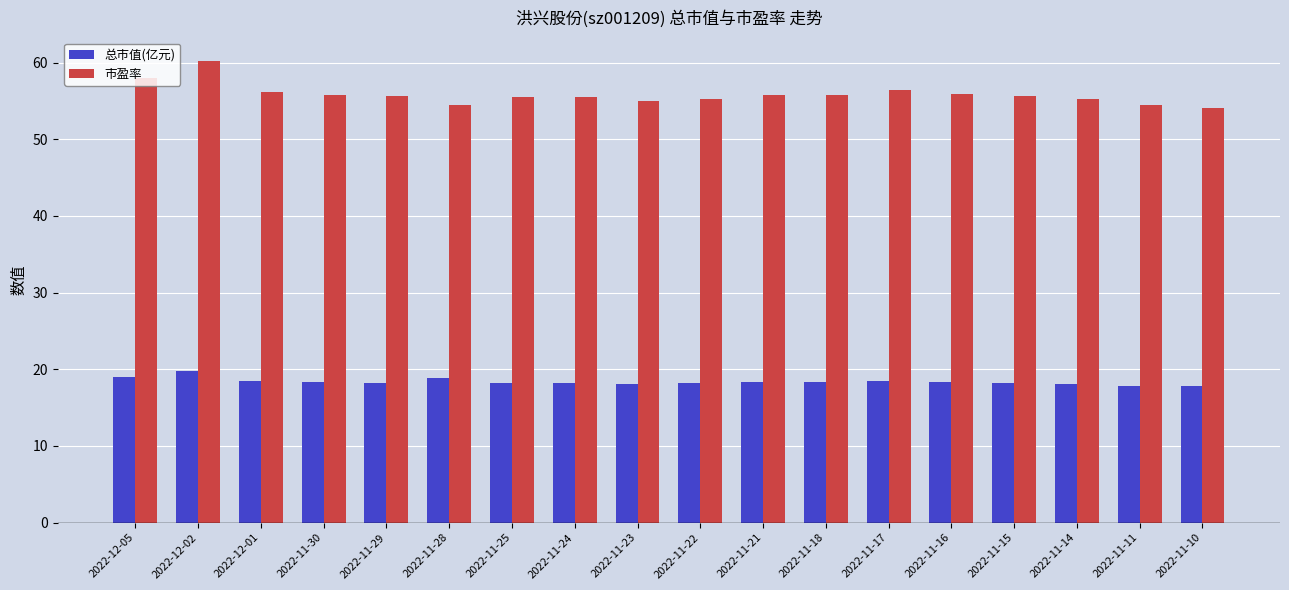

What is the label of the 10th bar from the left?

2022-11-22